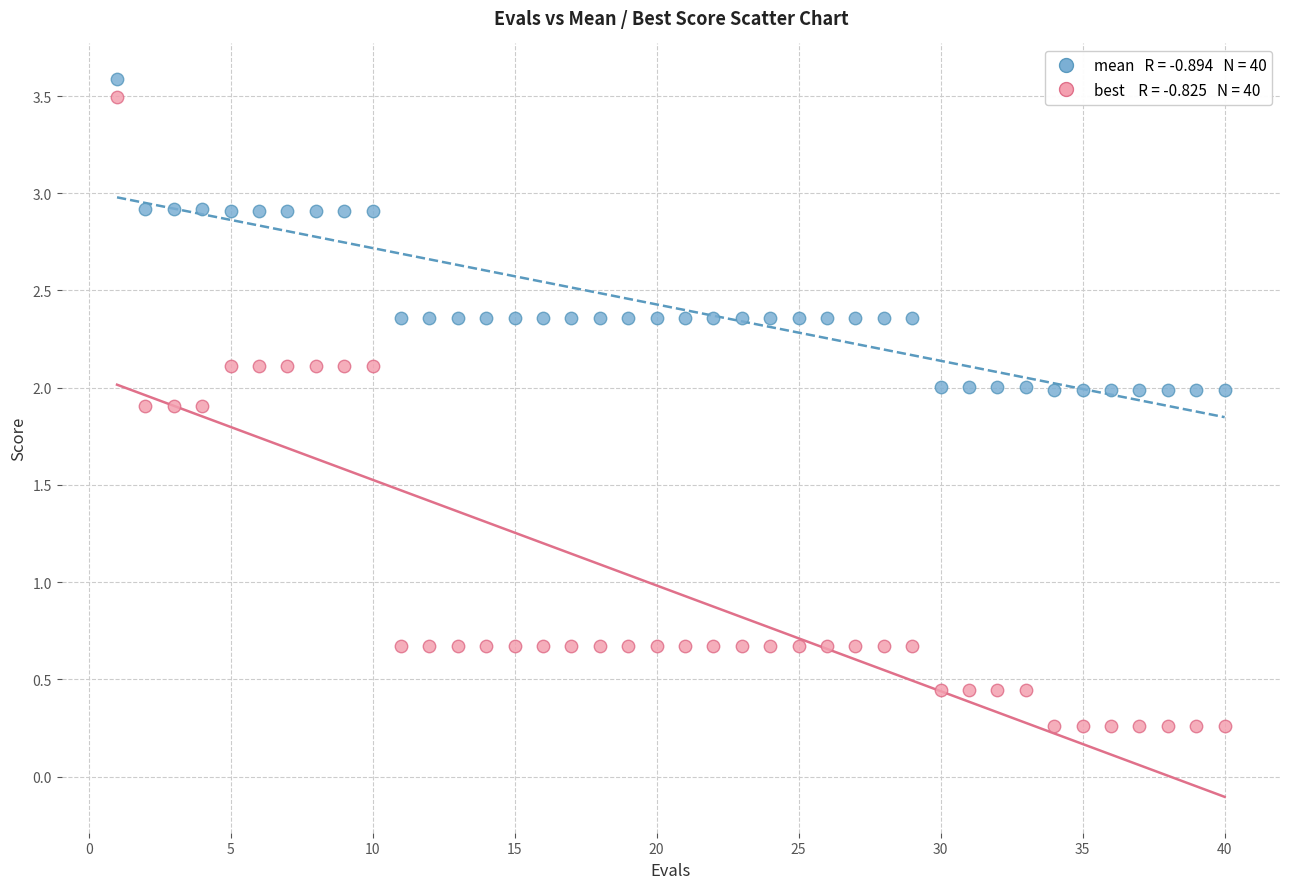

Across all data points, what is the range of Y values (max minus min)?

3.3